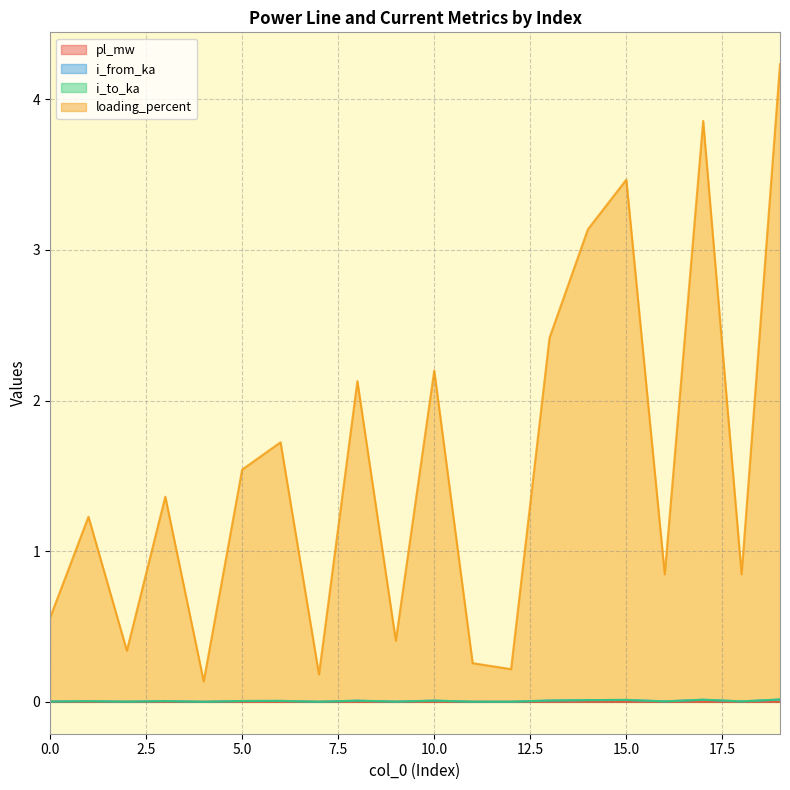

What is the total value across all series at 3?

1.4